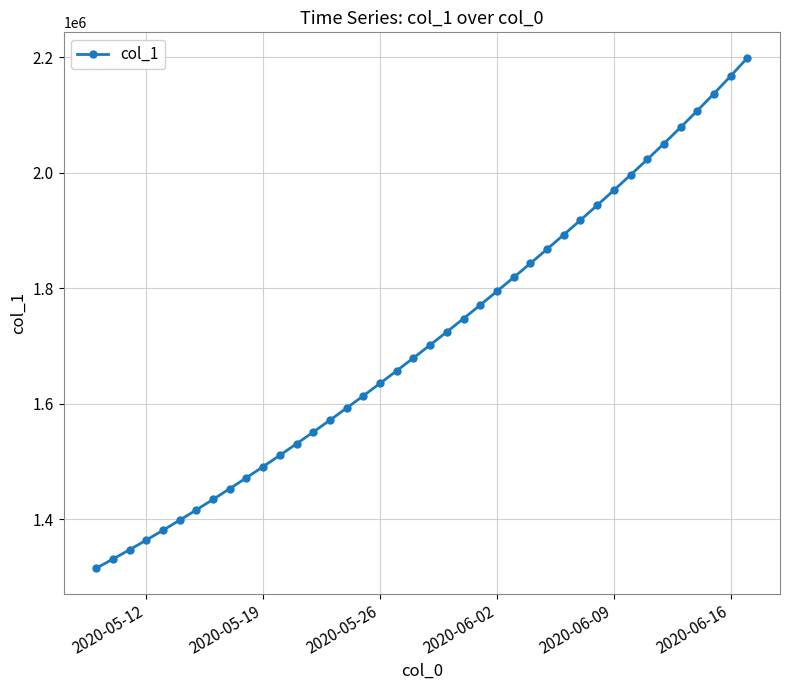

What is the difference between the second highest and second lowest values?

836945.2